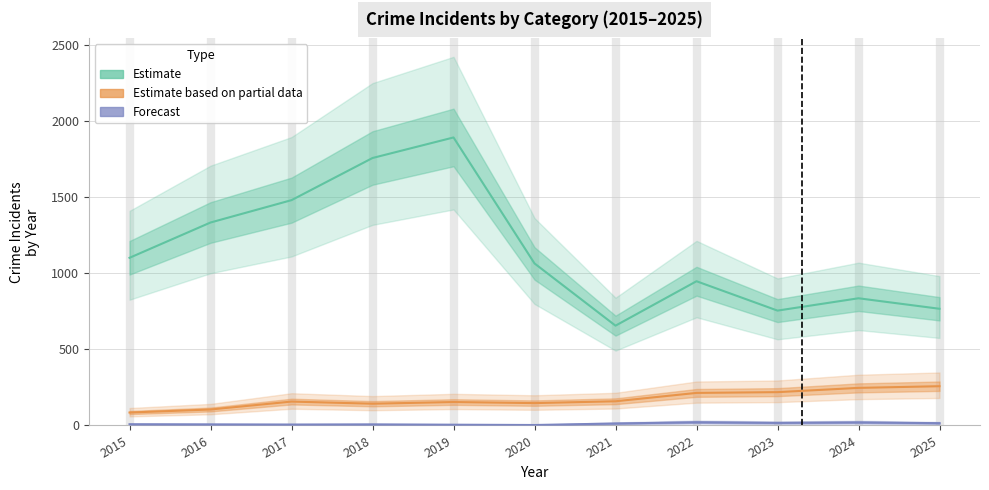

Which series has the largest total across all categories?

Estimate (Robbery + Theft)